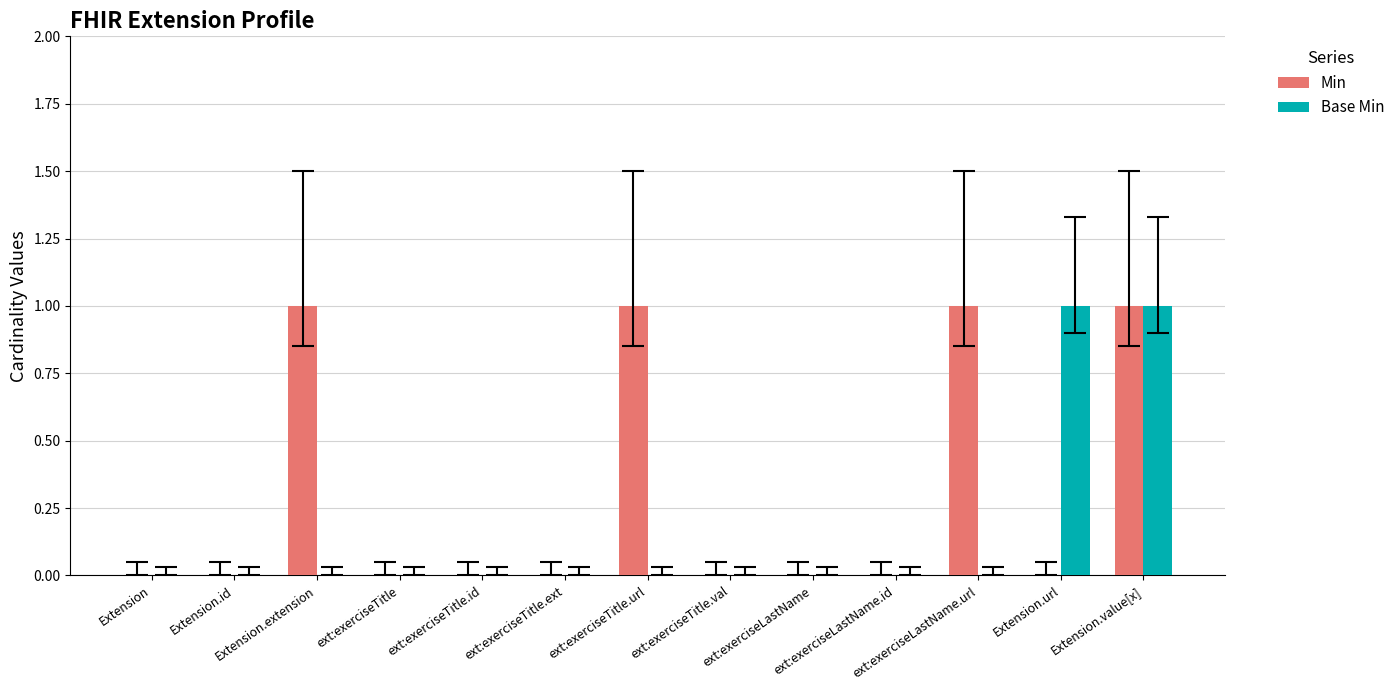

Which series has the largest total across all categories?

Min